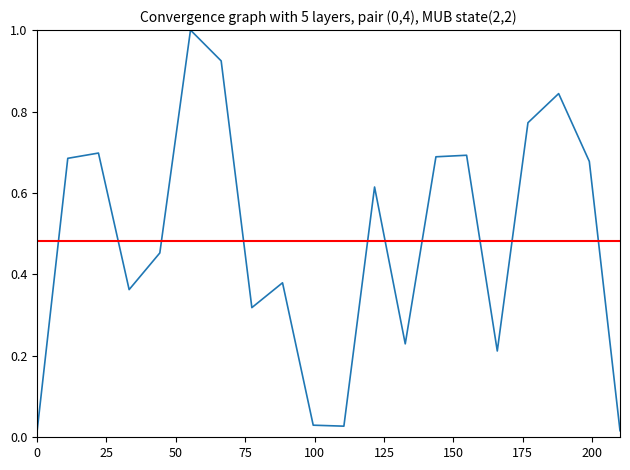

What is the average value?

0.5